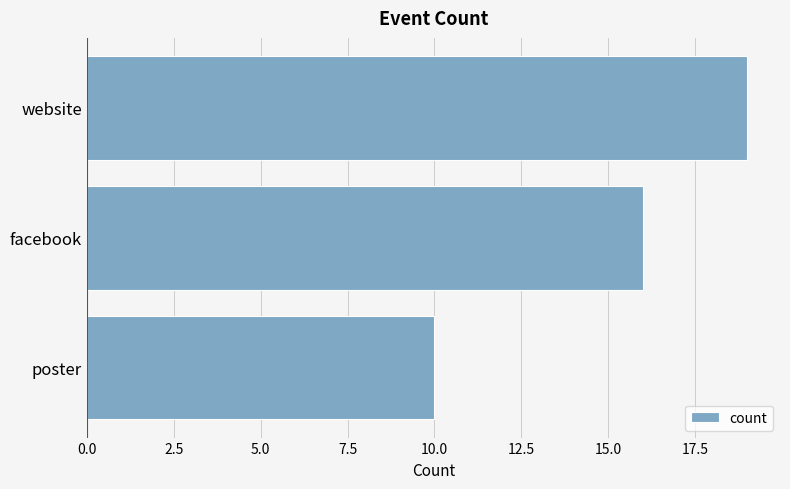

List the labels in order of value, smallest first.

poster, facebook, website